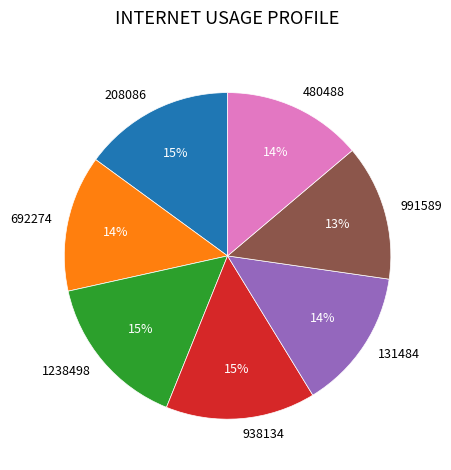

To the nearest percent, what is the average slice percentage?

14%